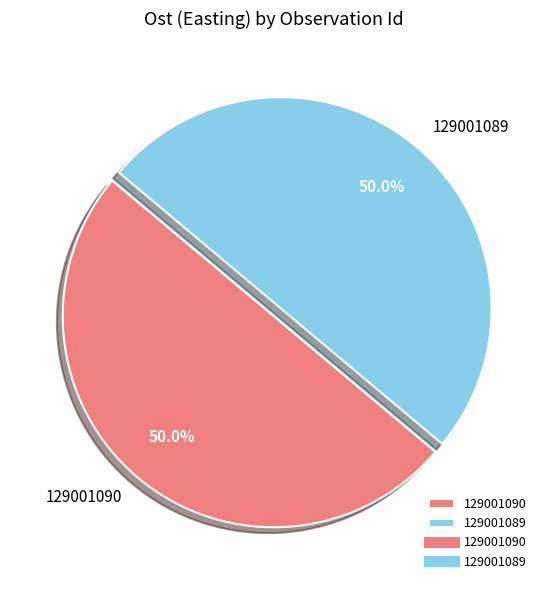

What portion of the pie excludes 129001089?

50.0%